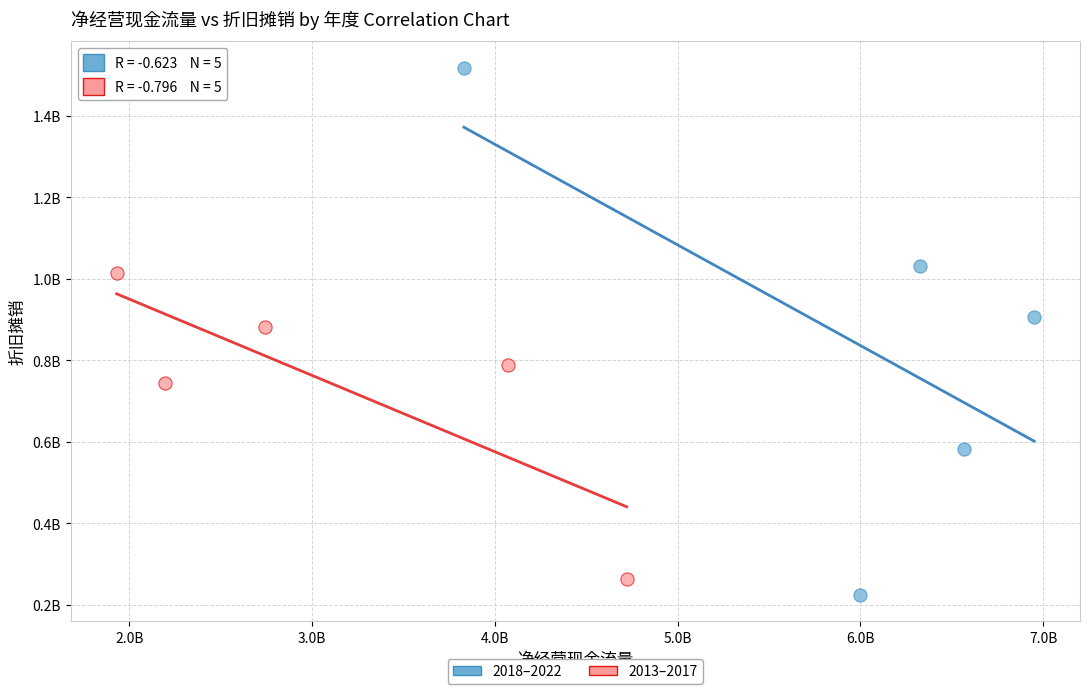

What are all the series names shown in the legend?

2018–2022, 2013–2017